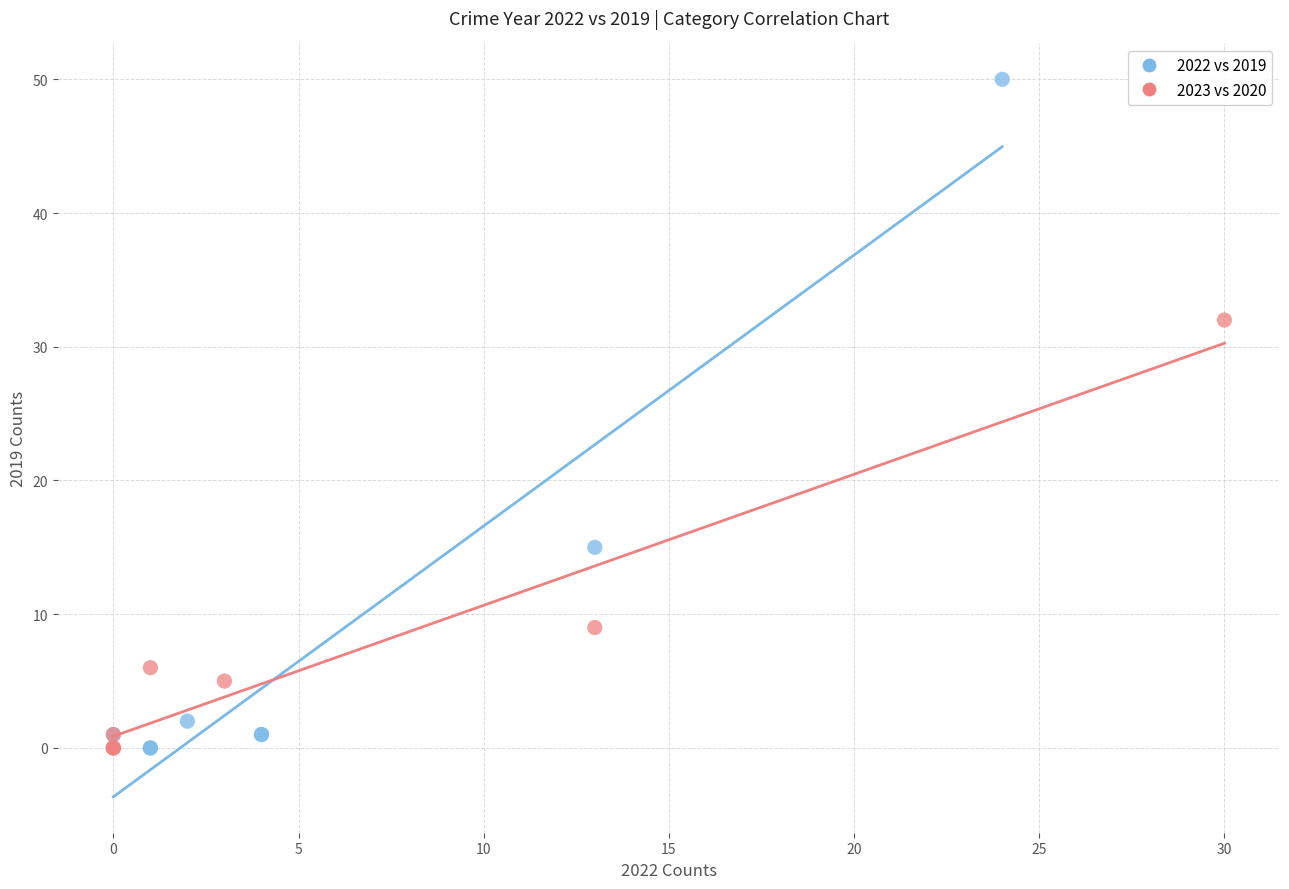

Which series has the largest Y range (max minus min)?

2022 vs 2019